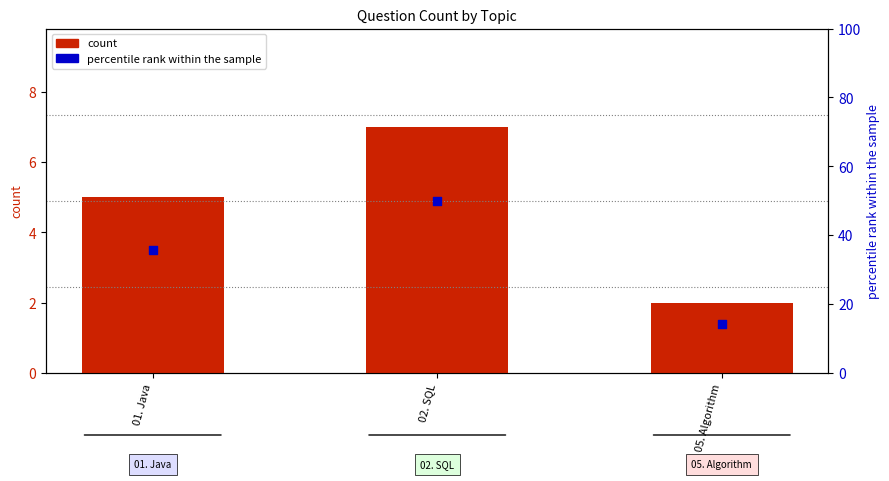

What is the total value across all series at 02. SQL?

57.0